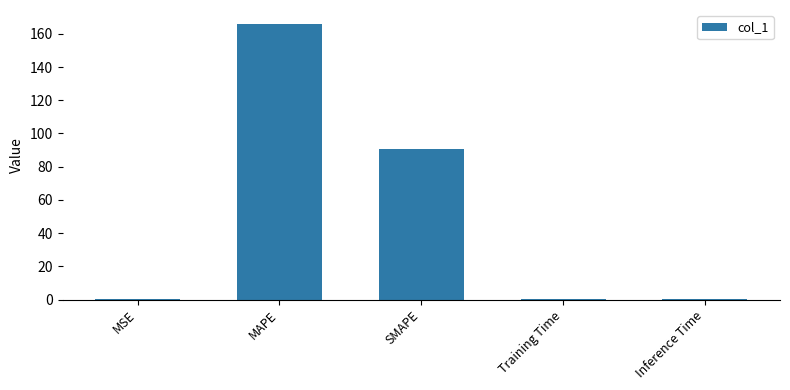

What is the sum of all values?

257.3